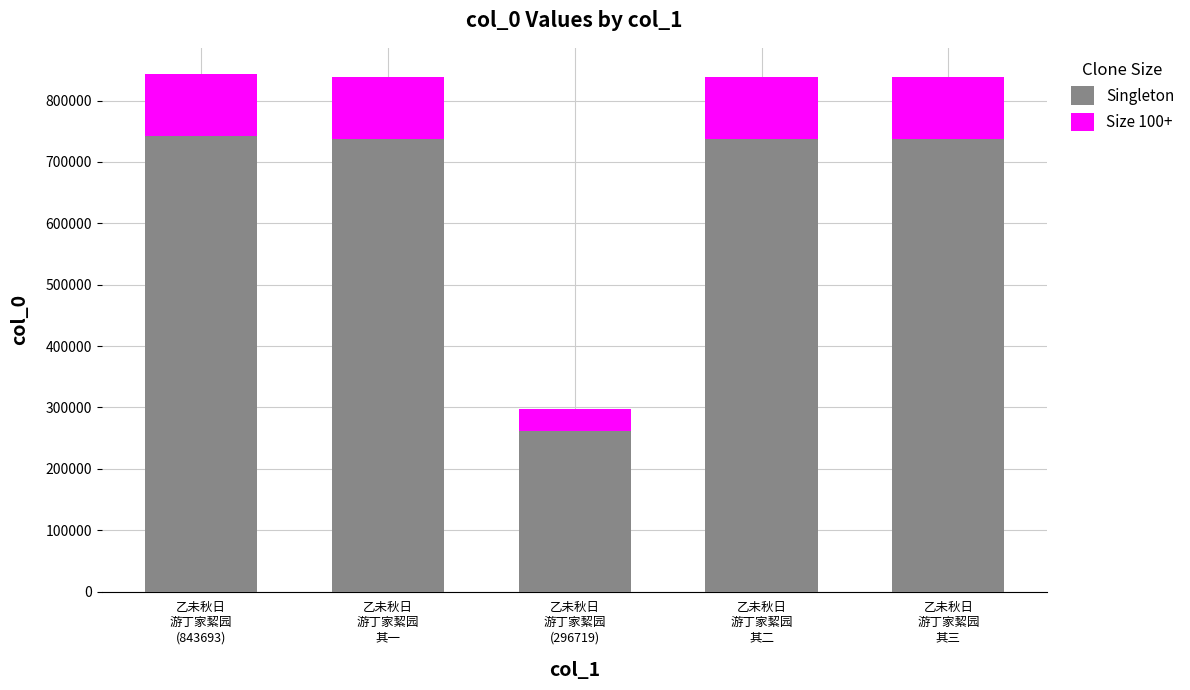

What is the maximum value for Singleton?

742449